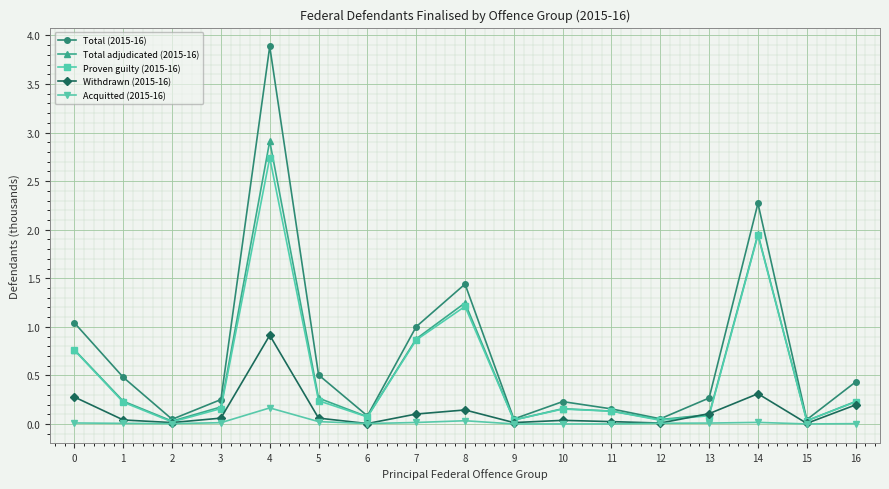

At which category is the sum across all series the highest?

4